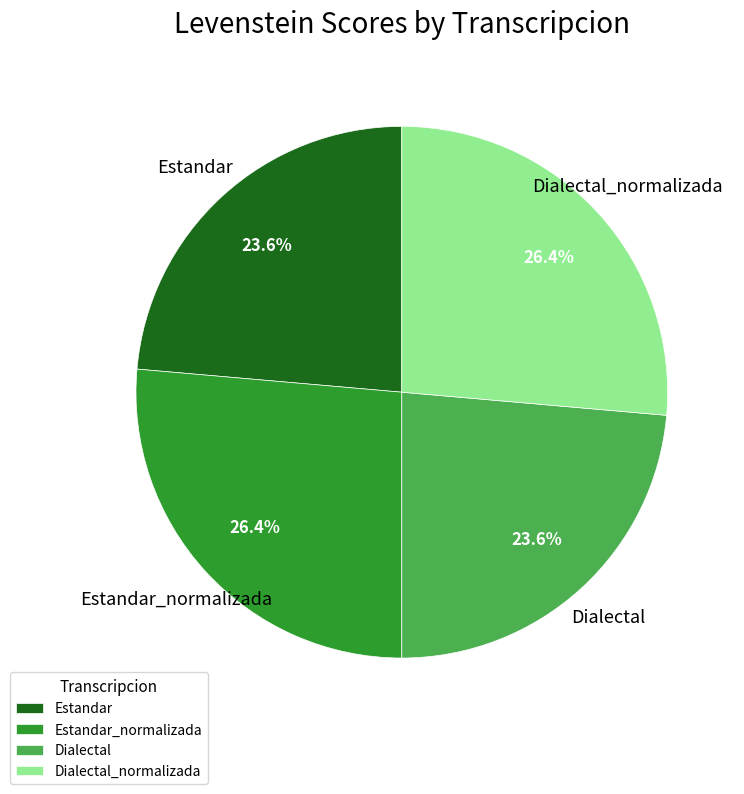

True or false: Estandar_normalizada accounts for 26% of the total.

True